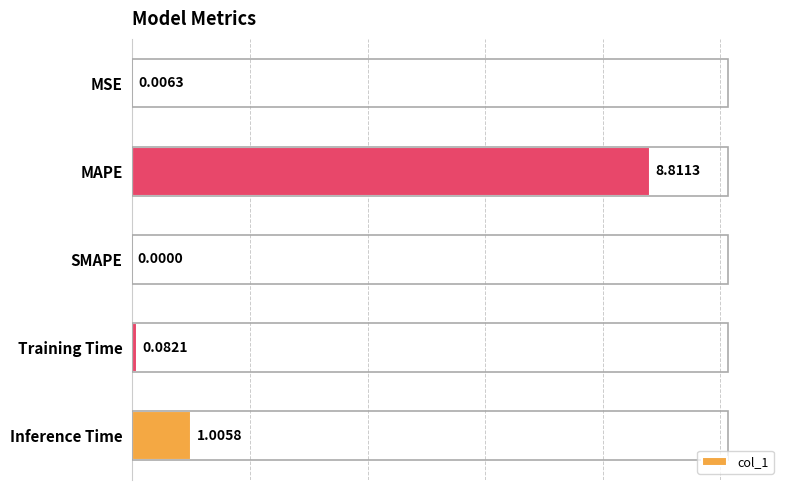

Does the chart contain stacked bars?

No